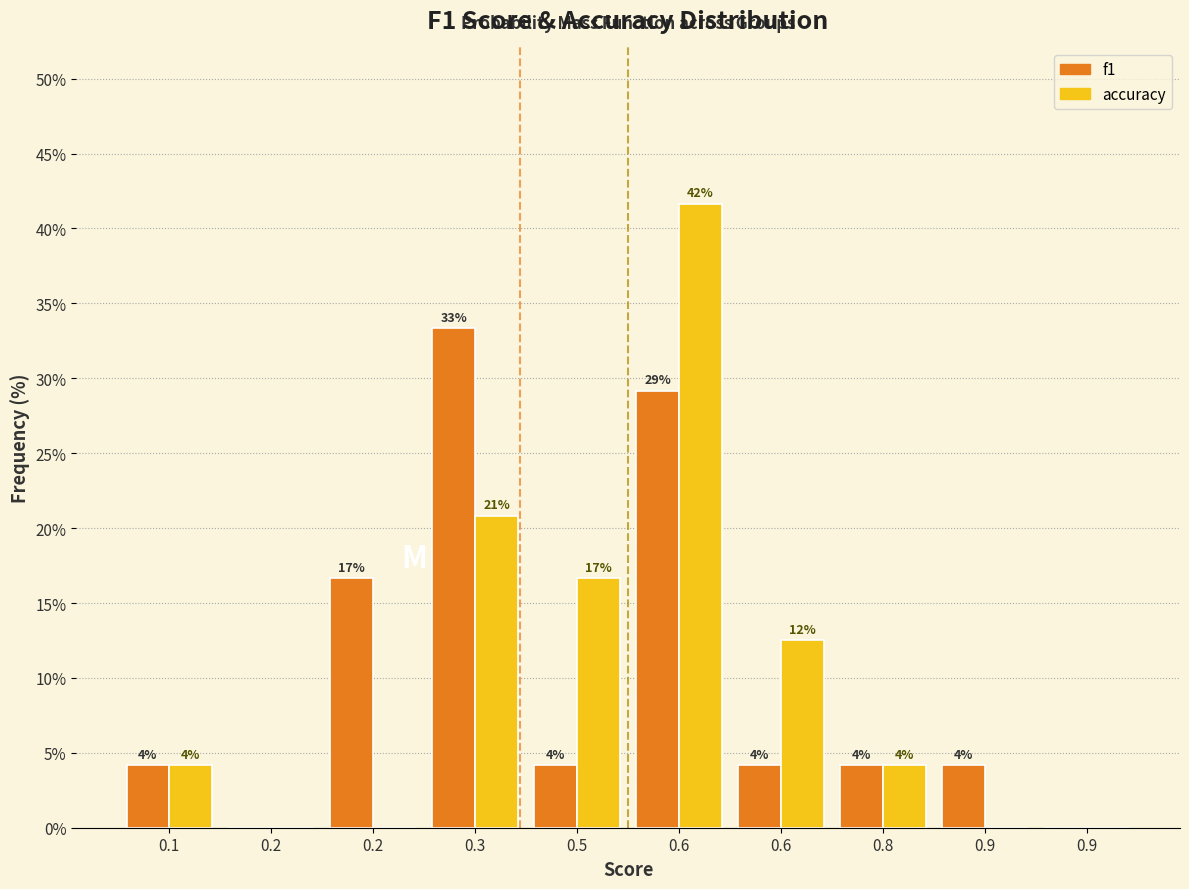

What are all the series names shown in the legend?

f1, accuracy